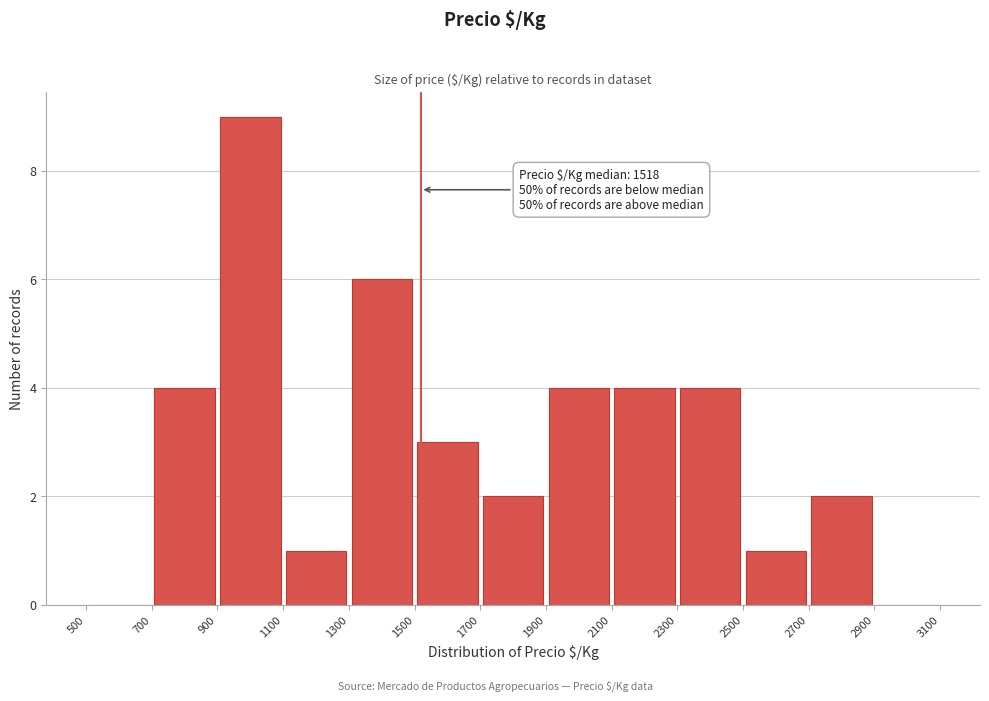

Which range on the x-axis has the tallest bar?

900 to 1100